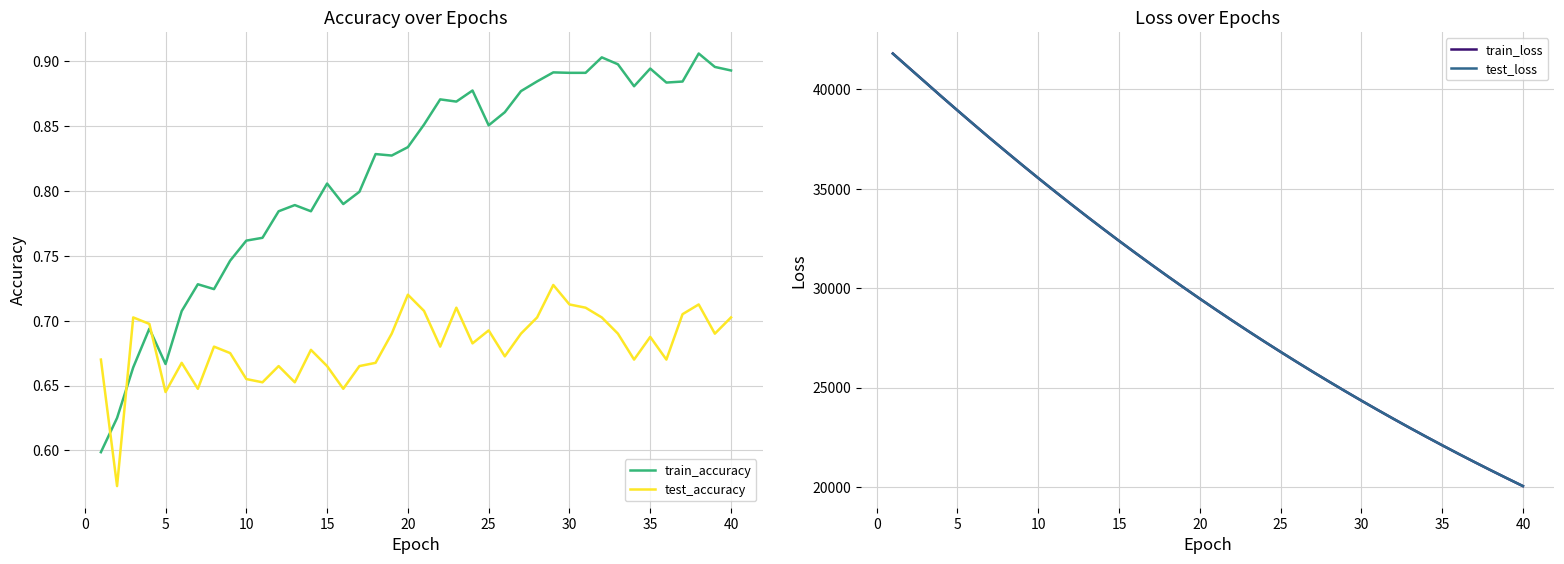

True or false: train_accuracy has a value of 1.4 at 15.

False